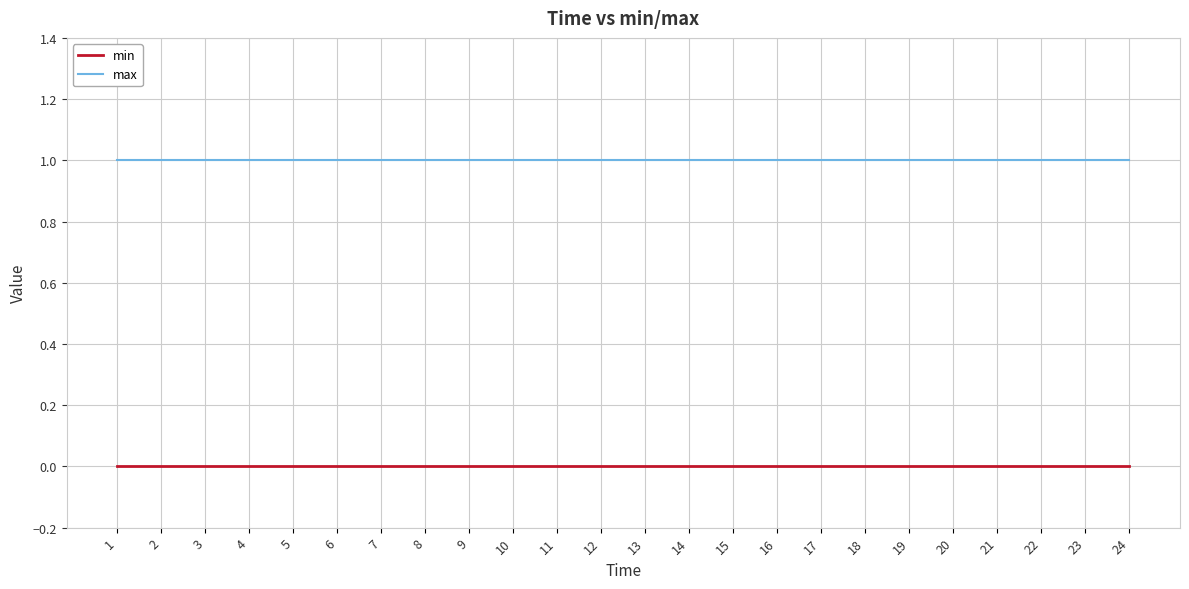

True or false: max and min intersect in this chart.

False